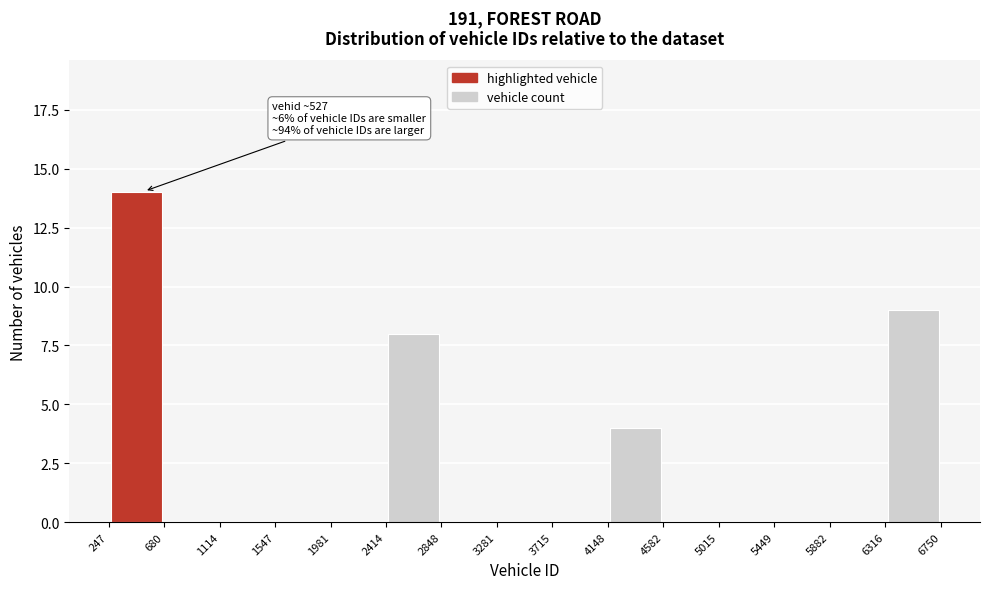

Over which range of the x-axis is the bar tallest?

247 to 680